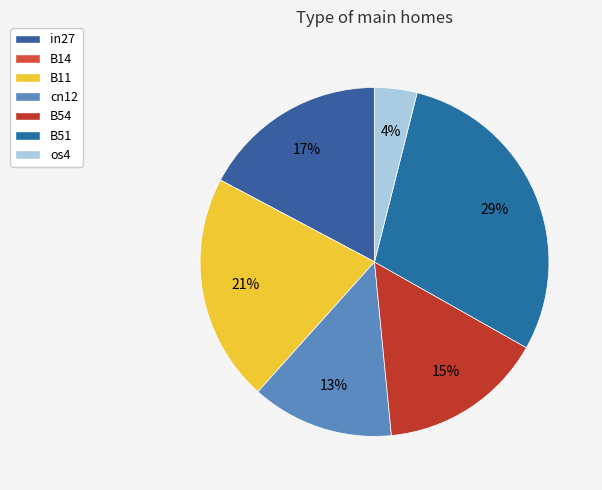

What is the largest slice in the pie chart?

B51